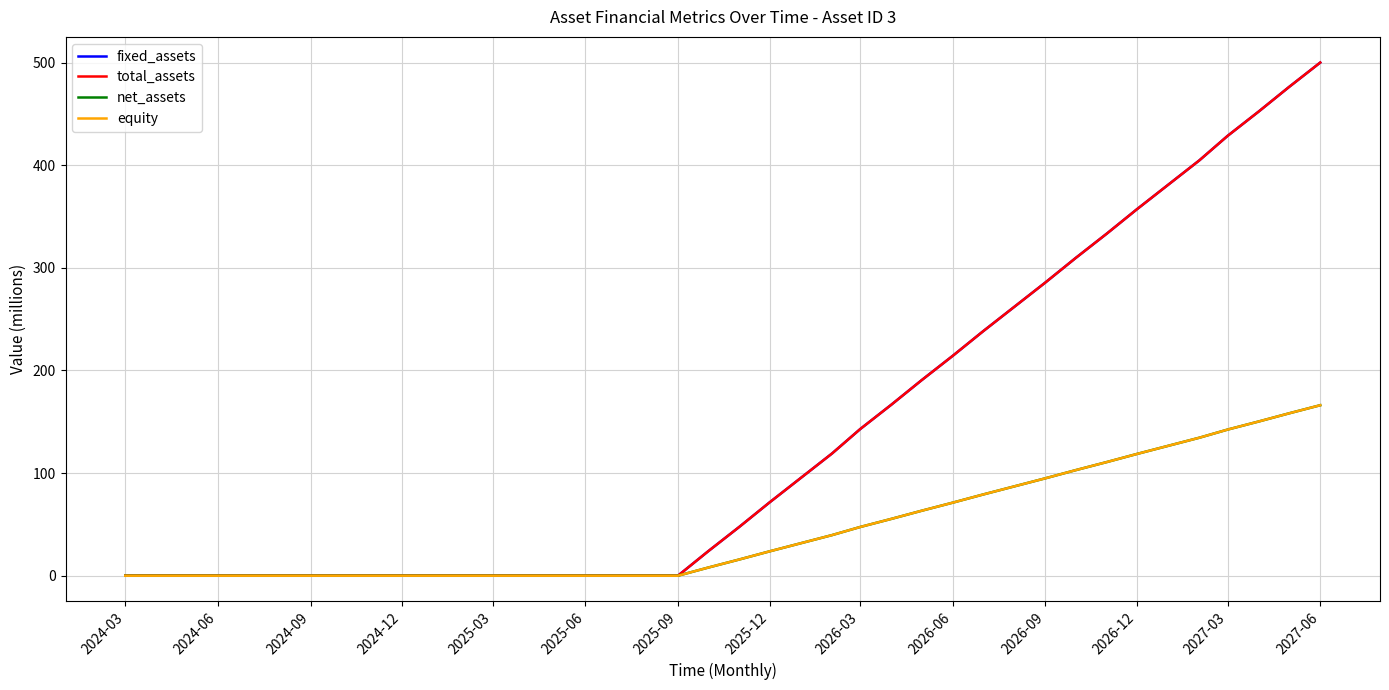

Does the chart have visible grid lines?

Yes